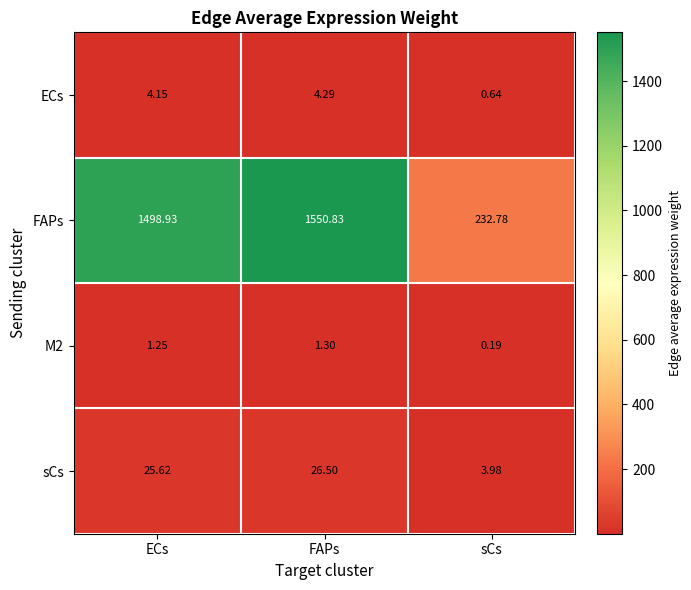

Which label corresponds to the smallest value in the chart?

sCs